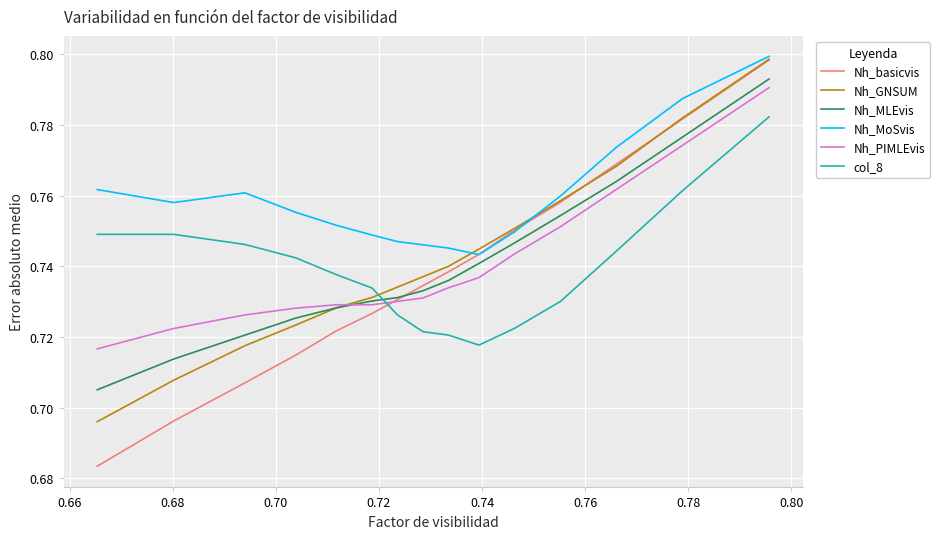

What is the sum of all Nh_GNSUM values?

11.1